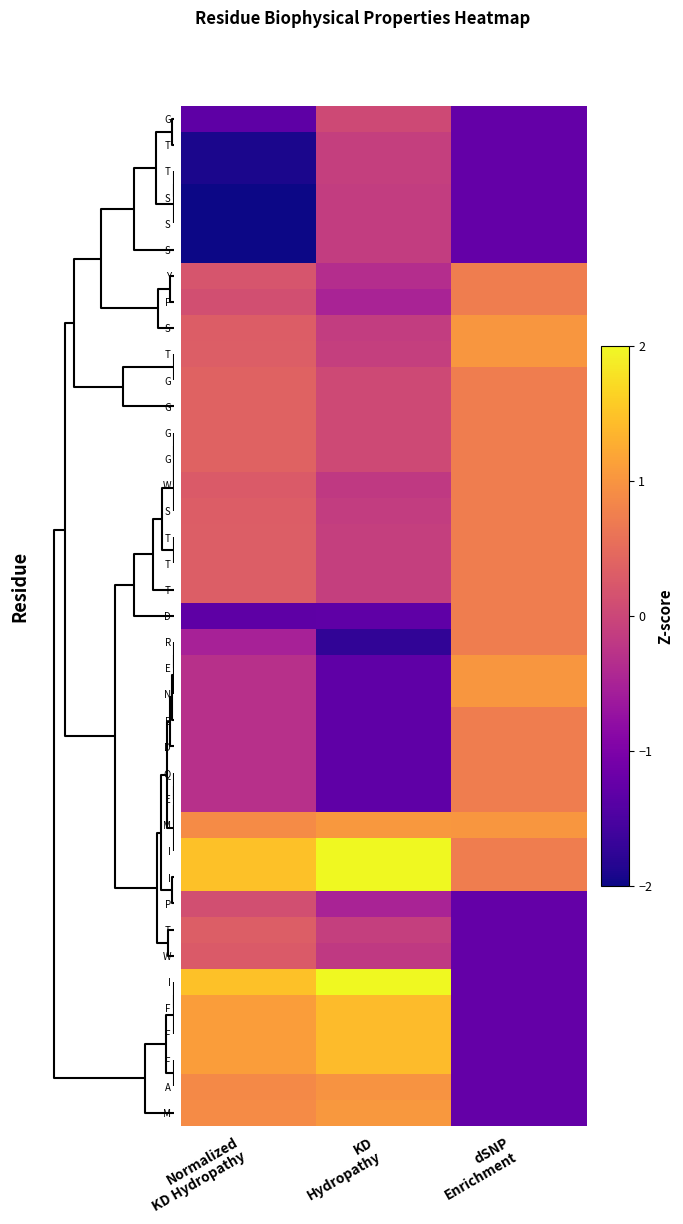

How many distinct data groups are displayed?

39